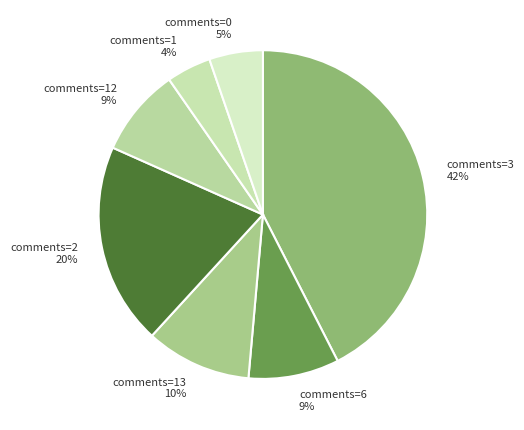

To the nearest percent, what is the average slice percentage?

14%